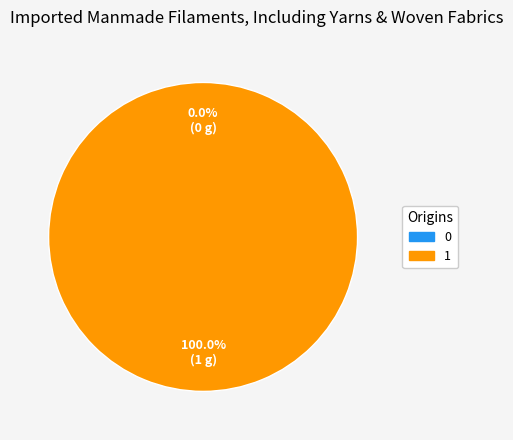

What is the majority slice?

1